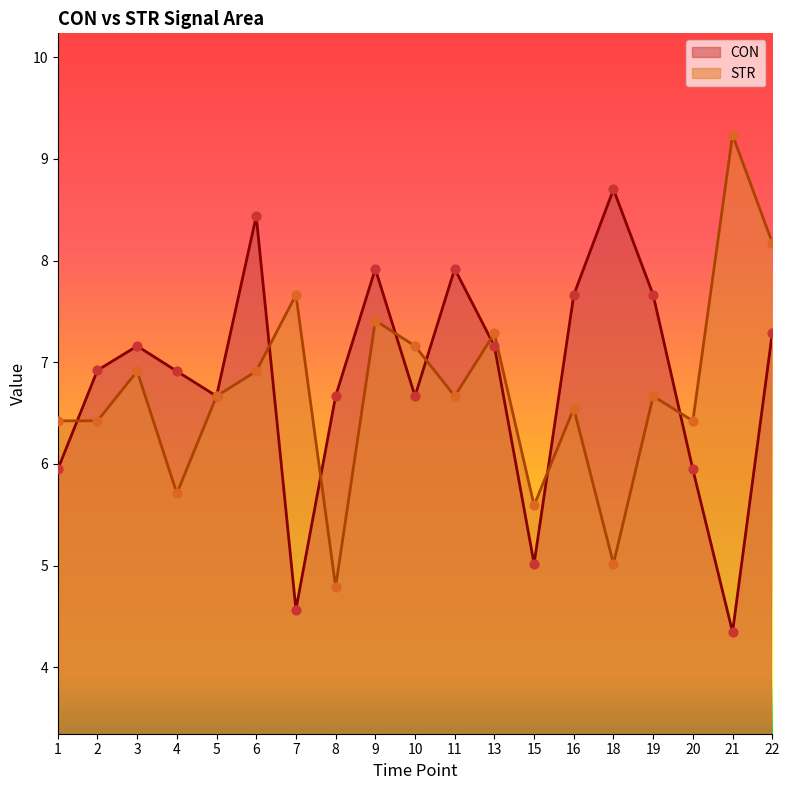

At which category is the sum across all series the highest?

22